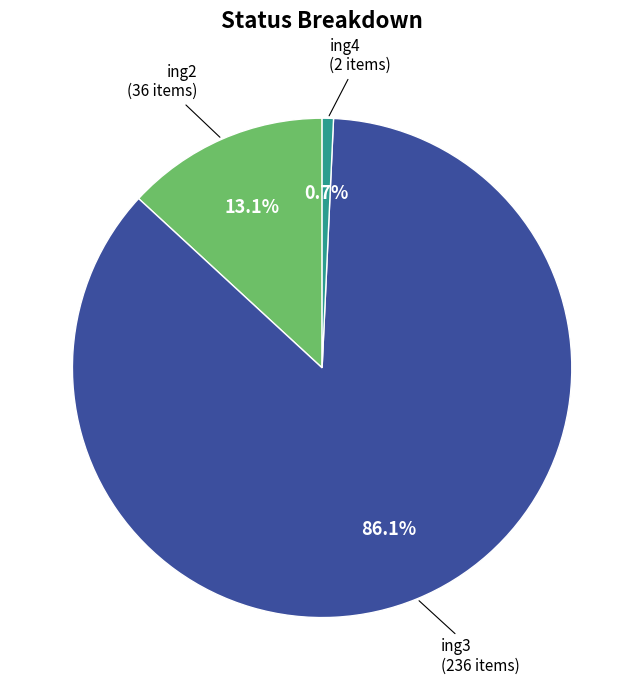

Is it true that ing4 is 1% of the pie?

True